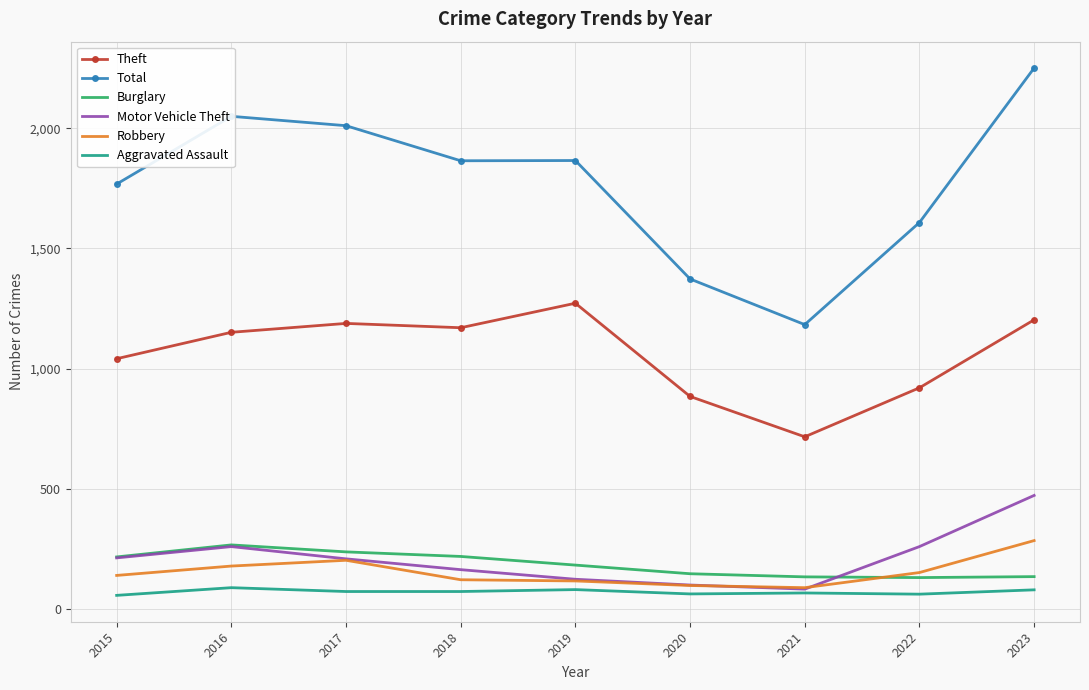

What is the minimum value for Robbery?

88